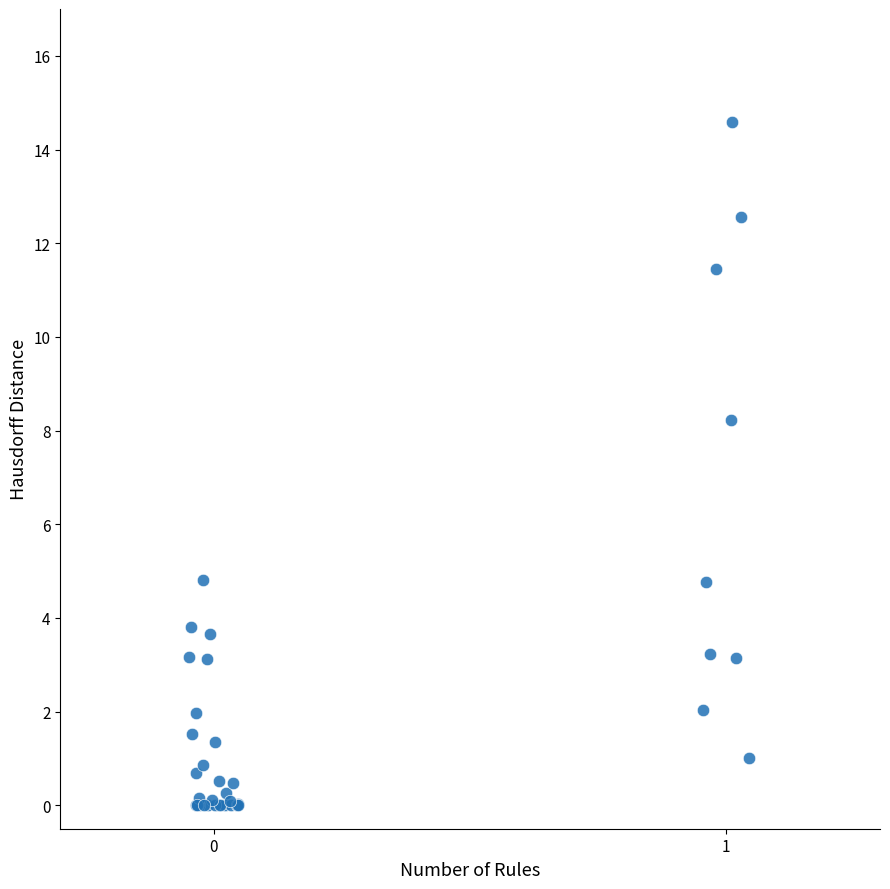

What Y value in the scatter plot is closest to 7?

8.2